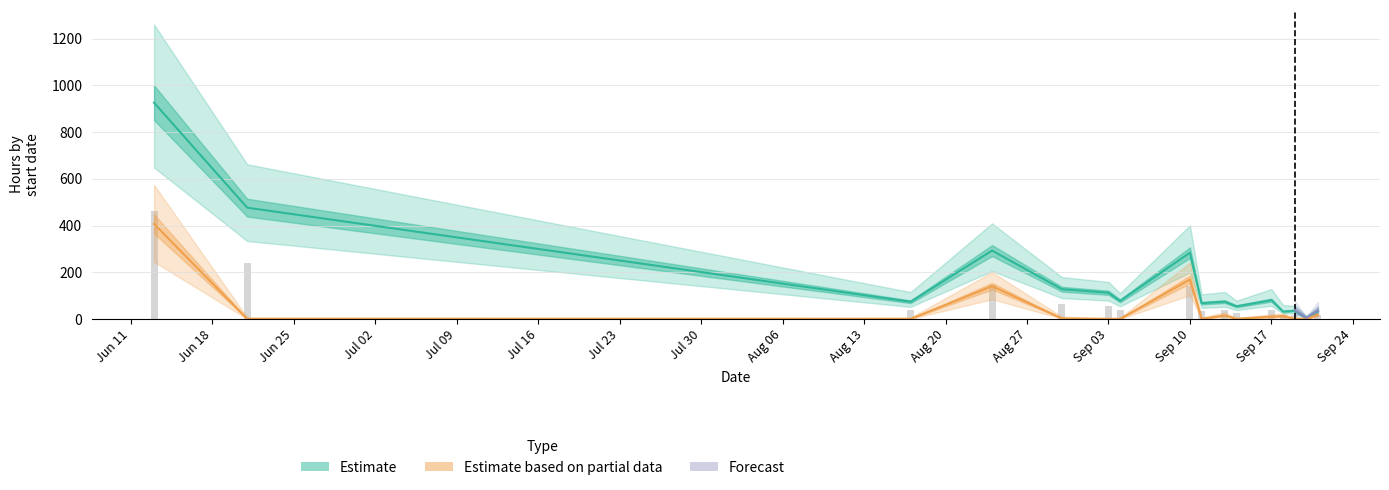

At which category is the sum across all series the highest?

2012-06-13